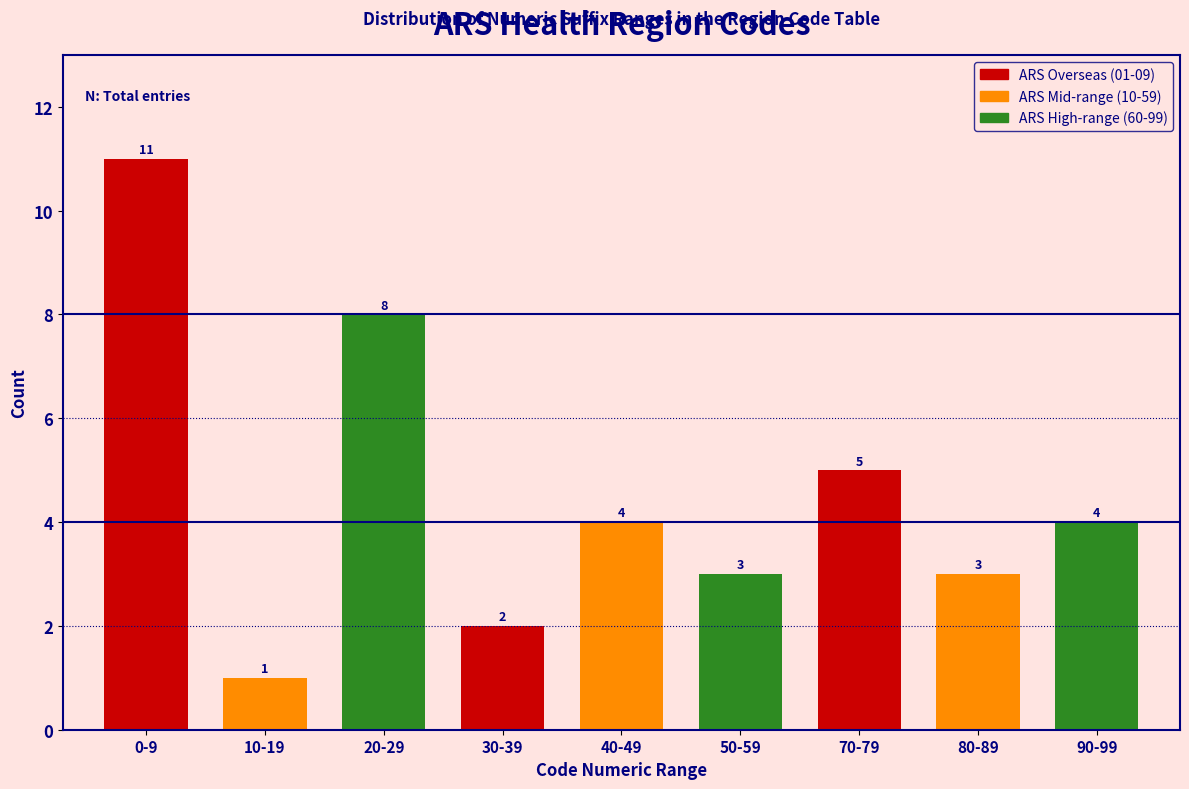

Reading left to right, list all the values displayed in this chart.

11	1	8	2	4	3	5	3	4